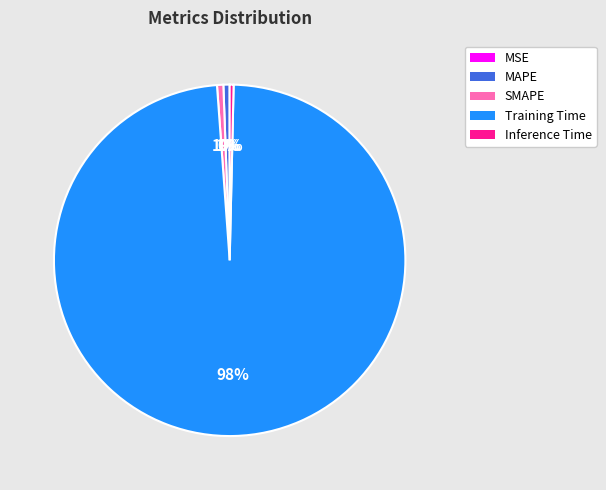

To the nearest percent, what is the combined percentage of SMAPE and Inference Time?

1%